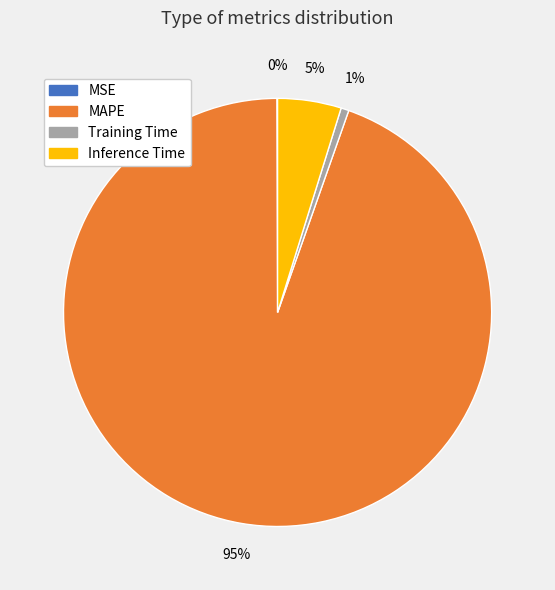

Which has a higher value, MAPE or Training Time?

MAPE